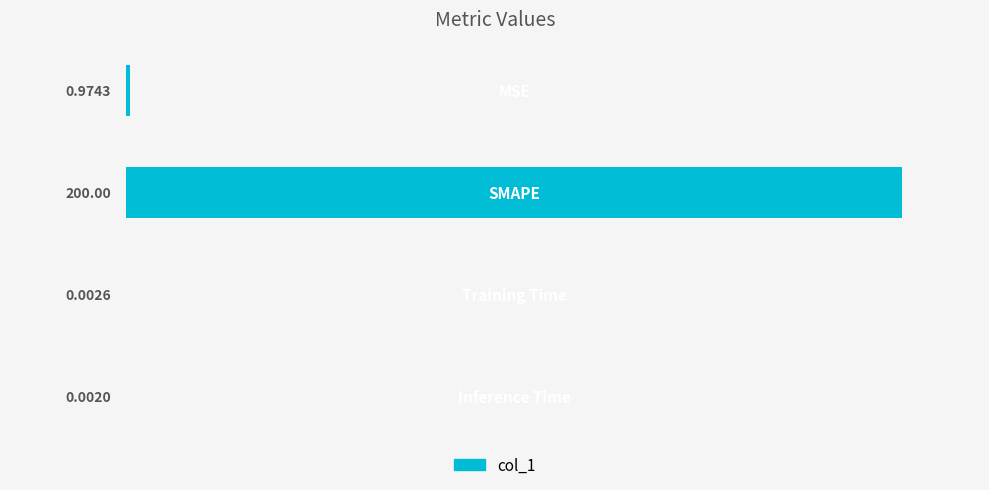

Rank the categories by value from highest to lowest.

1, 0, 2, 3